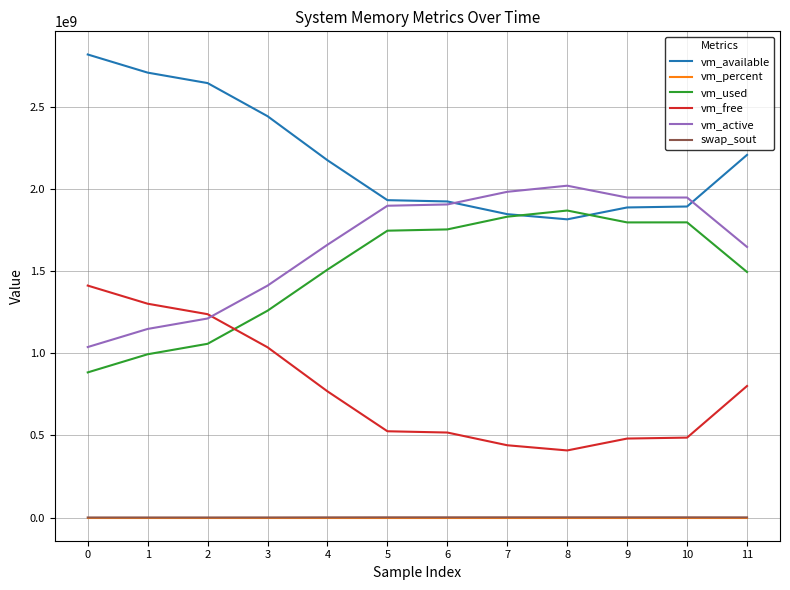

What is the lowest value of the vm_free series?

408731648.0